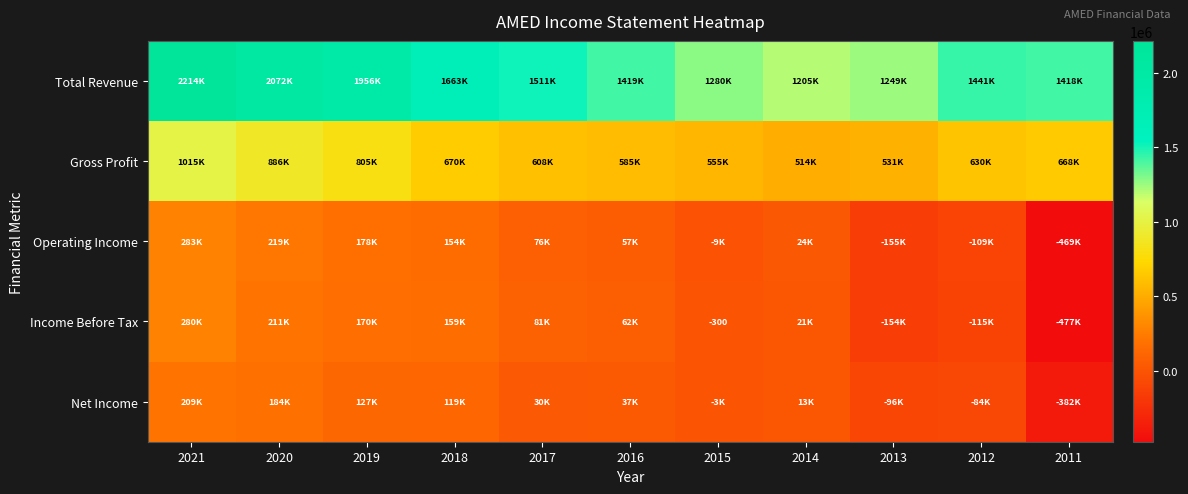

What is the spread (max minus min) of values at 2012?

1556100